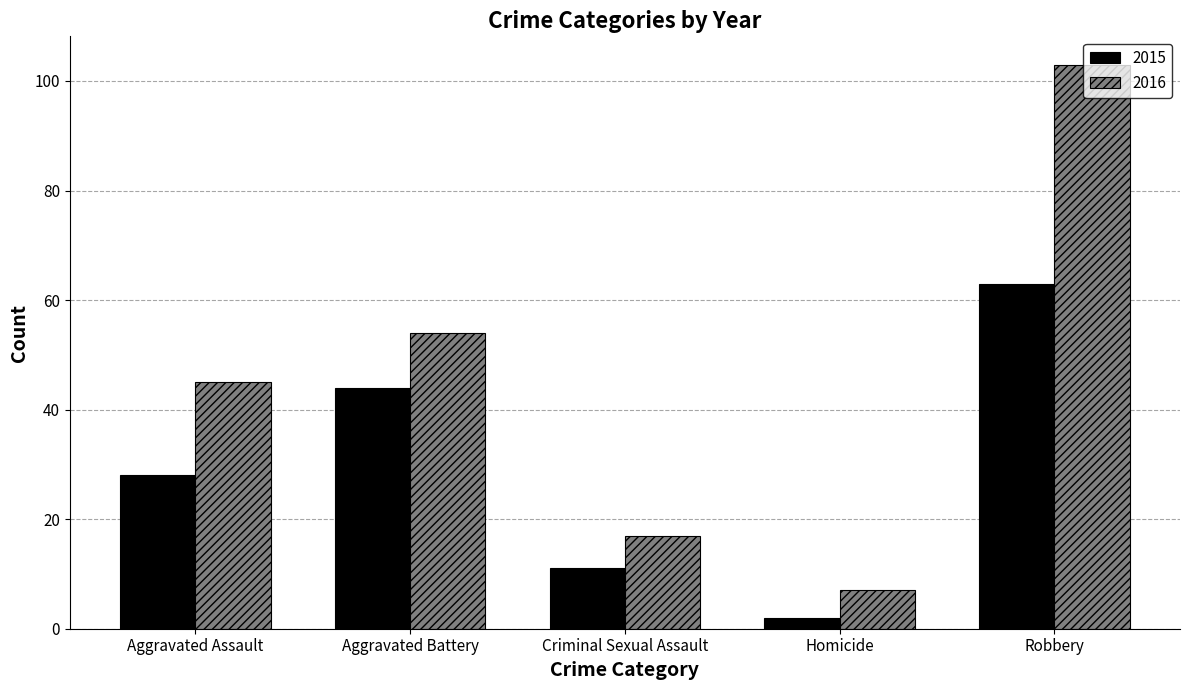

Reading right to left, extract all data points from this chart.

2015: Robbery=63	Homicide=2	Criminal Sexual Assault=11	Aggravated Battery=44	Aggravated Assault=28
2016: Robbery=103	Homicide=7	Criminal Sexual Assault=17	Aggravated Battery=54	Aggravated Assault=45